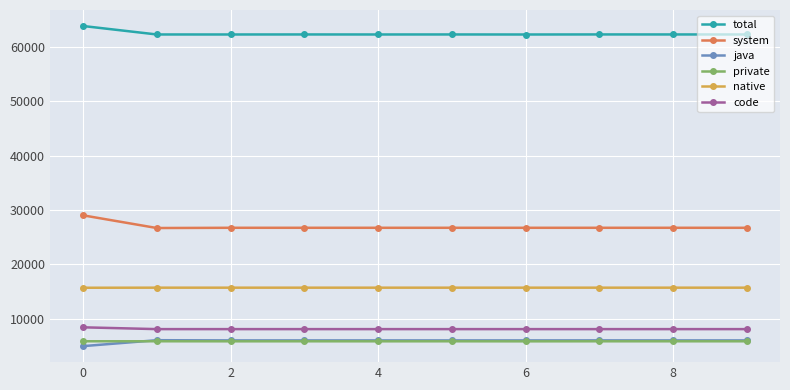

True or false: private and total cross at least once.

False